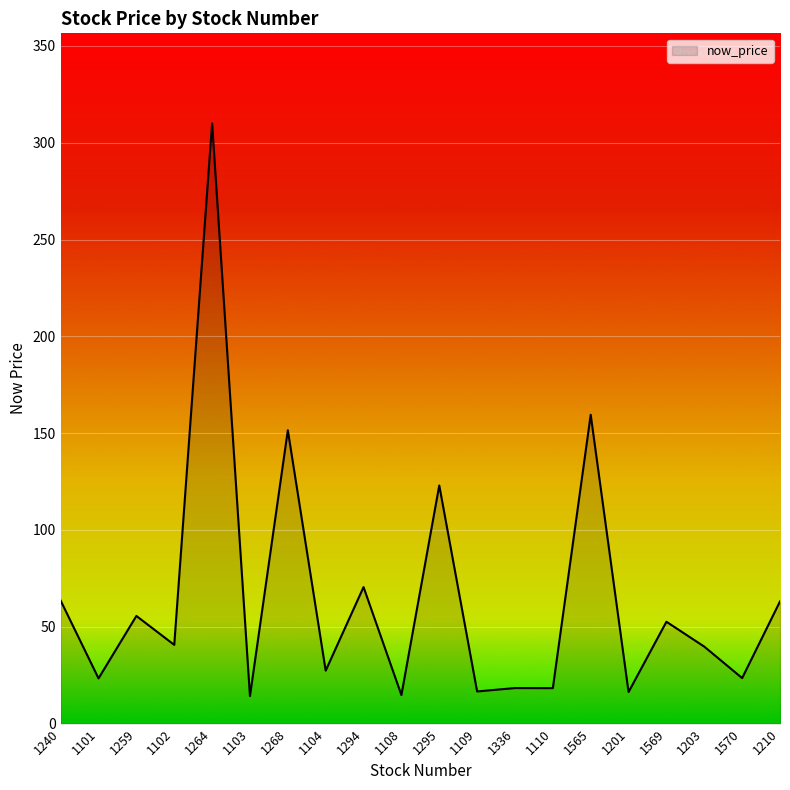

What is the approximate value at 1210?

63.1